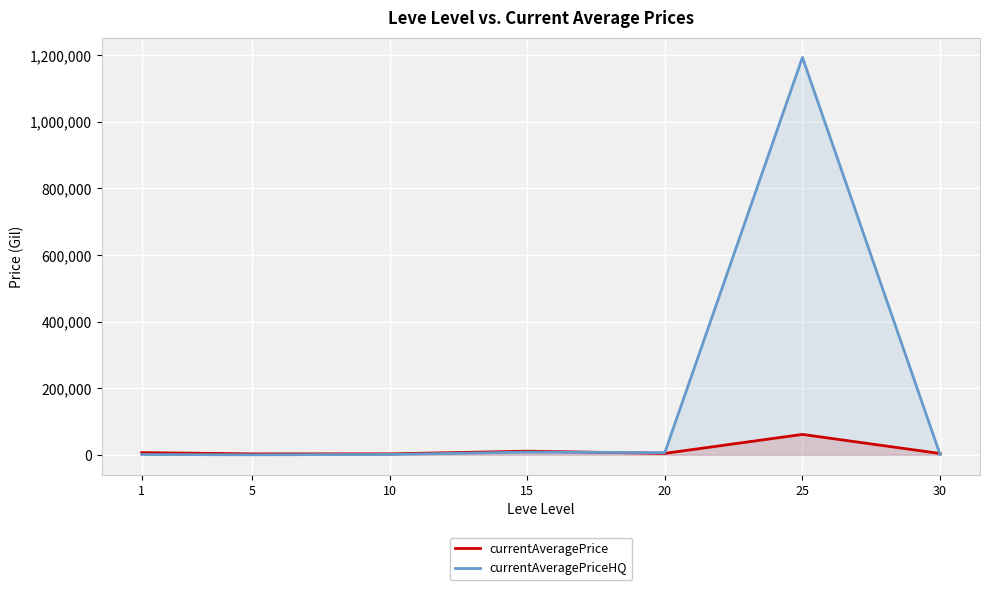

The currentAveragePrice series shows 4104.0 at 5. True or false?

False